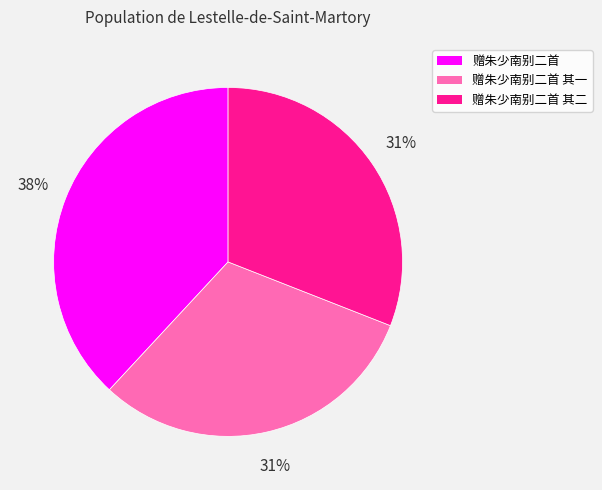

To the nearest percent, what is the average slice percentage?

33%